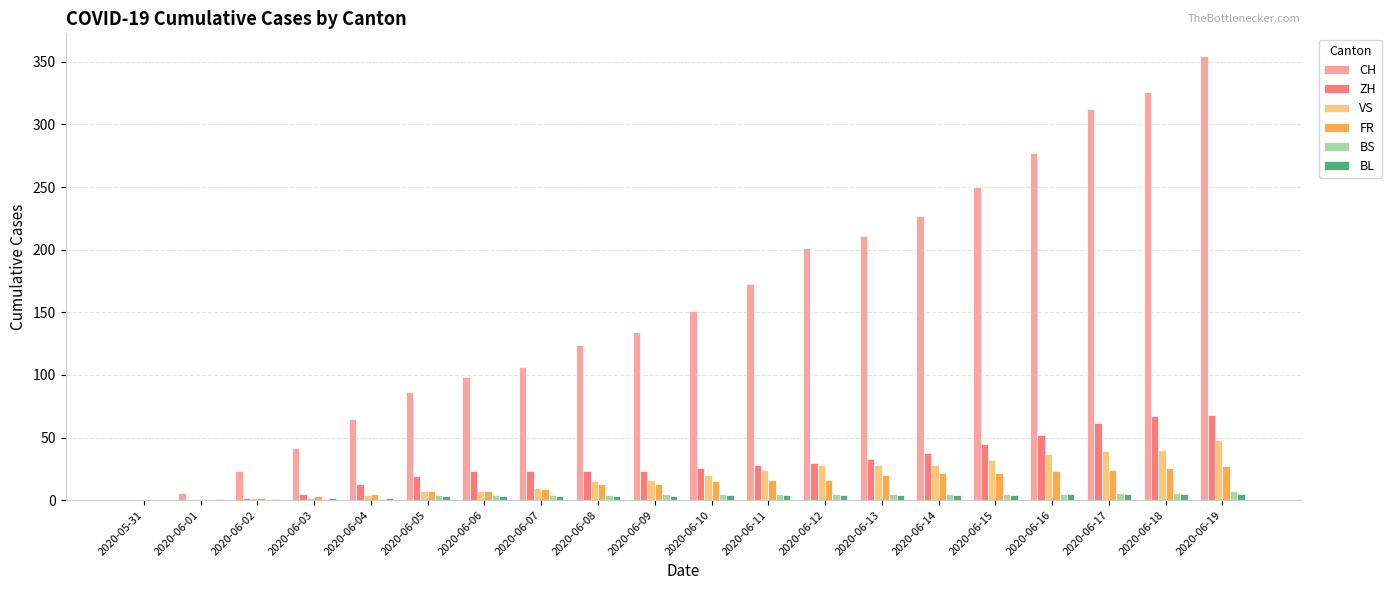

What is the maximum value shown in the chart?

355